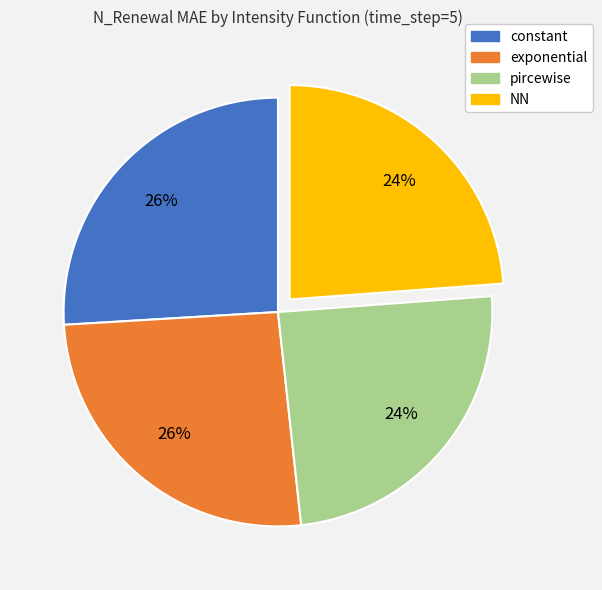

To the nearest percent, what is the difference between the largest and smallest slice percentages?

2%